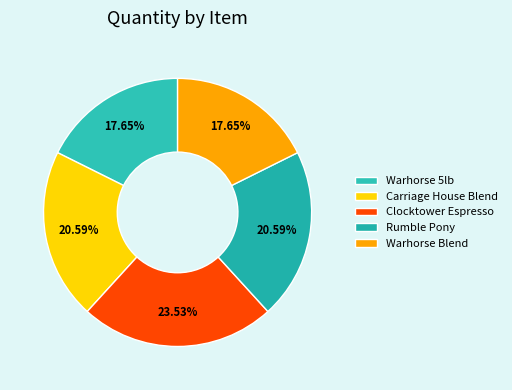

Count the number of slices in the pie.

5